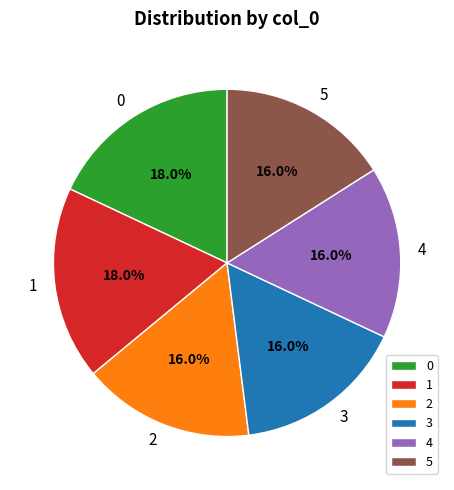

Approximately how many times larger is the value at 2 compared to 1?

0.9